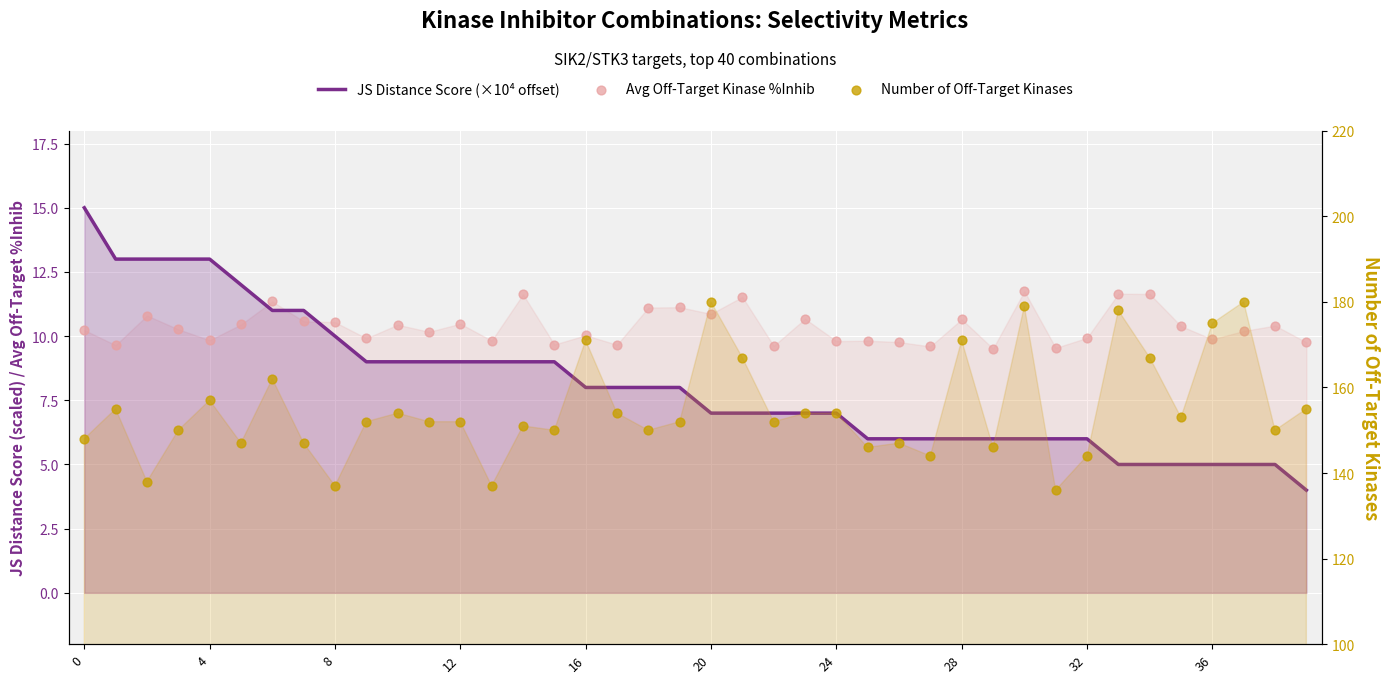

Is the value of Avg Off-Target Kinase %Inhib at 26 greater than the value of JS Distance Score (×10⁴ offset) at 4?

No